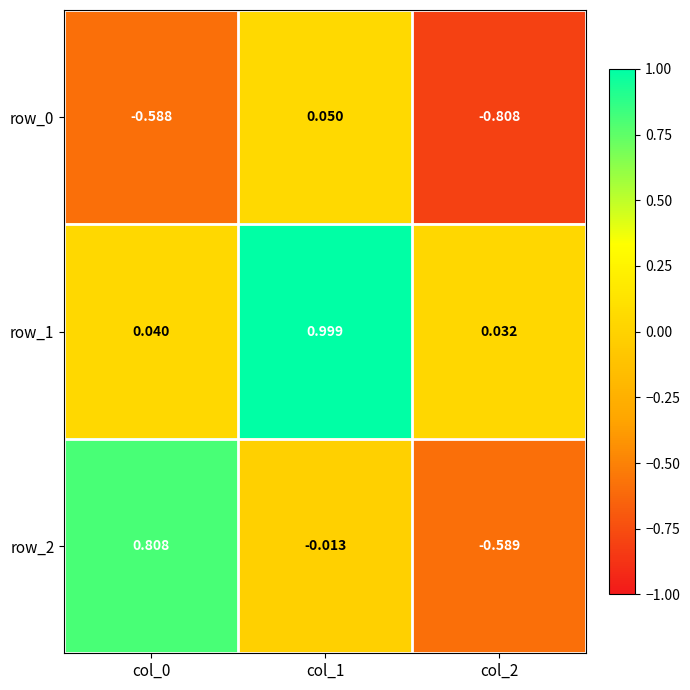

What is the difference between the highest and lowest values at col_1?

1.0